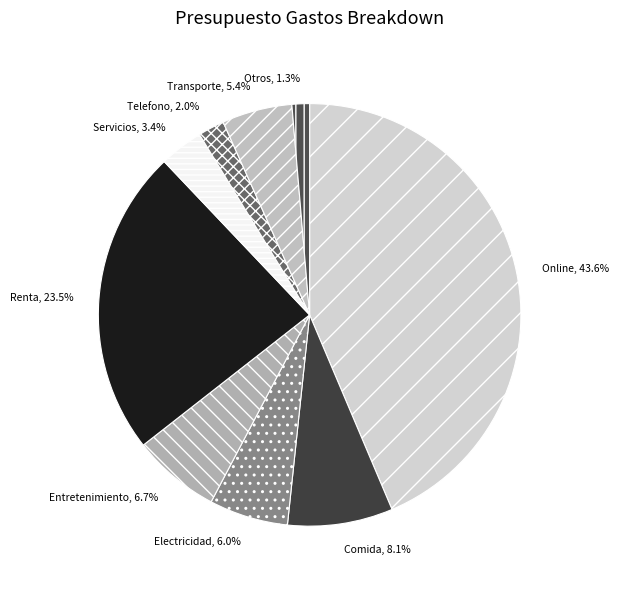

True or false: Otros accounts for 15% of the total.

False